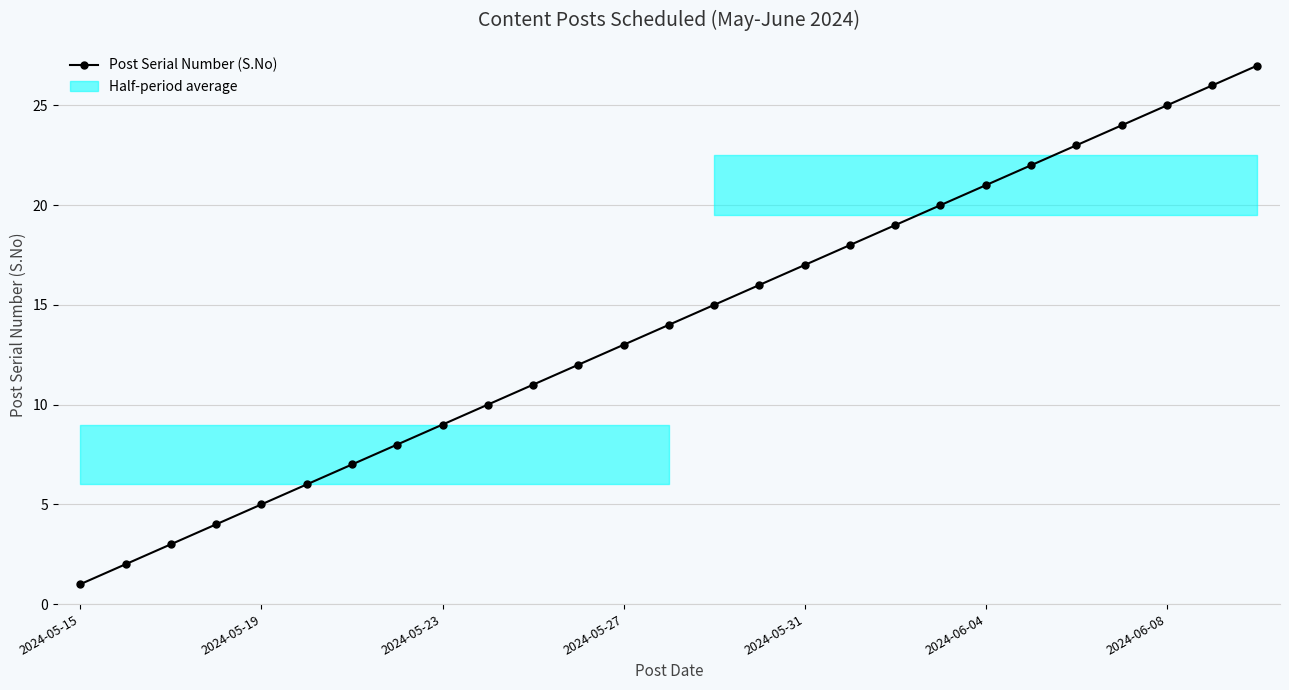

What is the sum of all values?

378